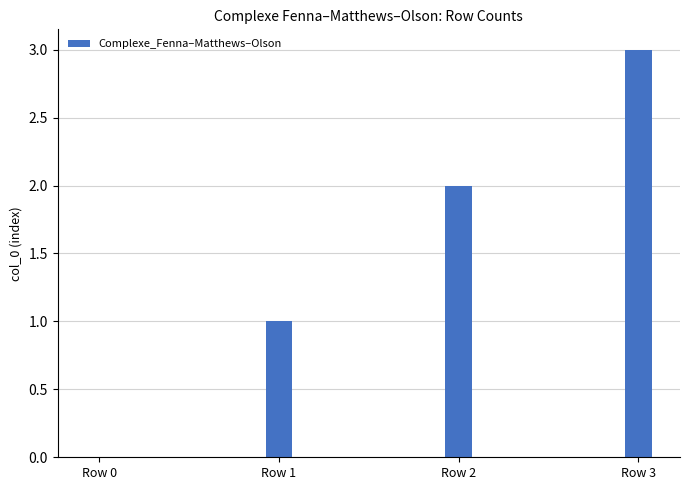

At which category does the chart reach its peak across all series?

Row 3